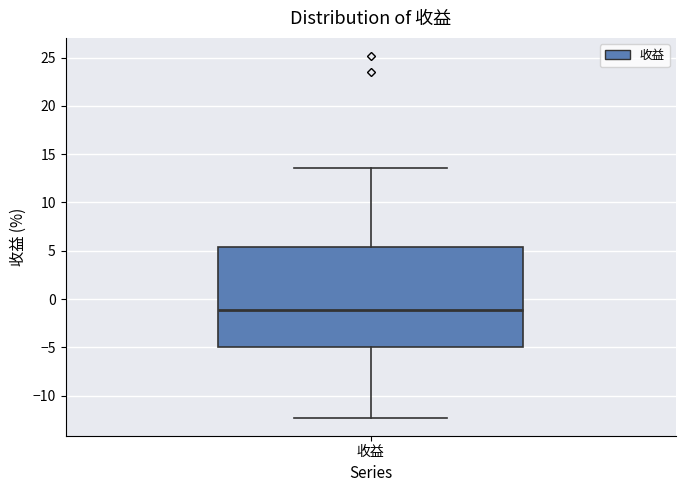

Read this box plot against the y-axis: the position of the median line, the range covered by the box, and the ends of both whiskers. The values are not printed on the chart, so give them approximately, as read against the axis.

median -1.0, box -5.0 to 5.5, whiskers -12.5 to 13.5